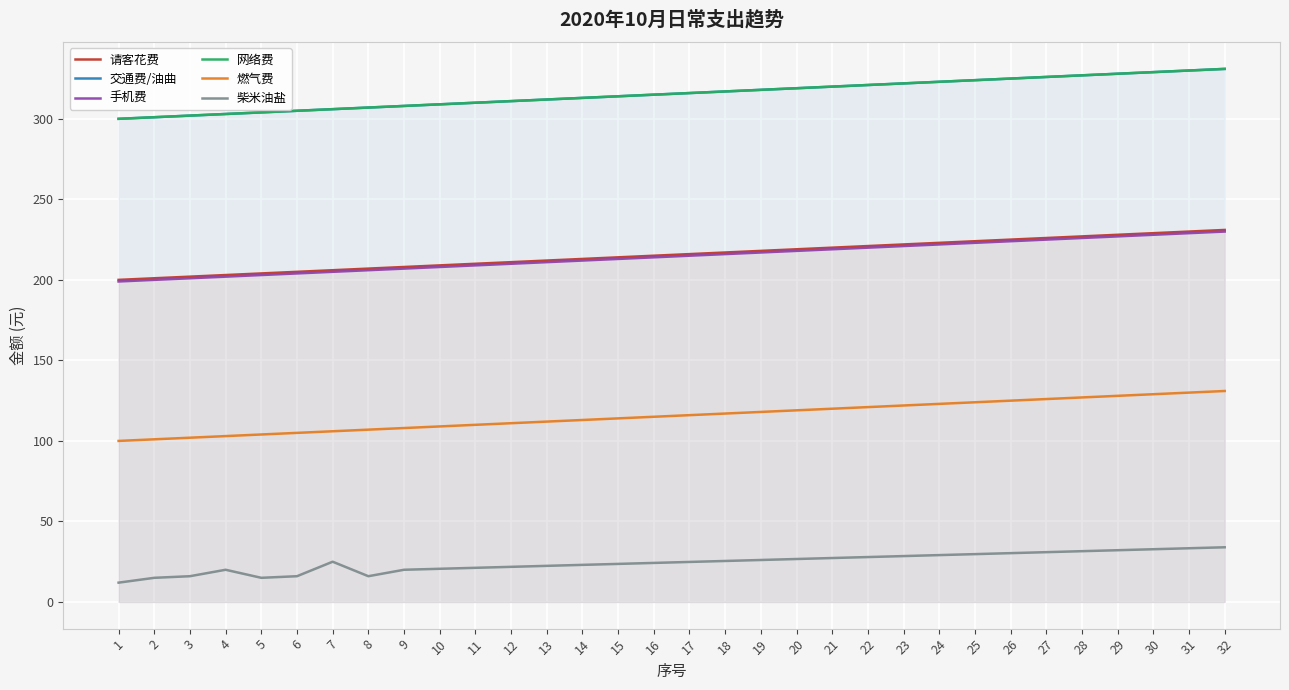

What is the difference between the 网络费 values at 6 and 12?

6.0